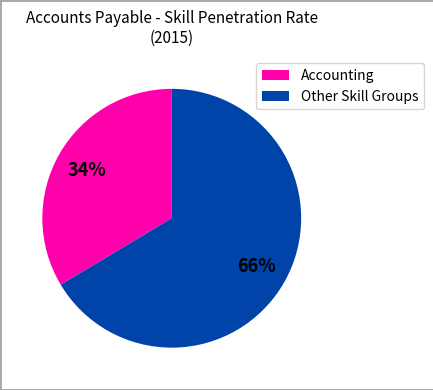

Is the sum of Accounting and Other Skill Groups greater than half?

Yes